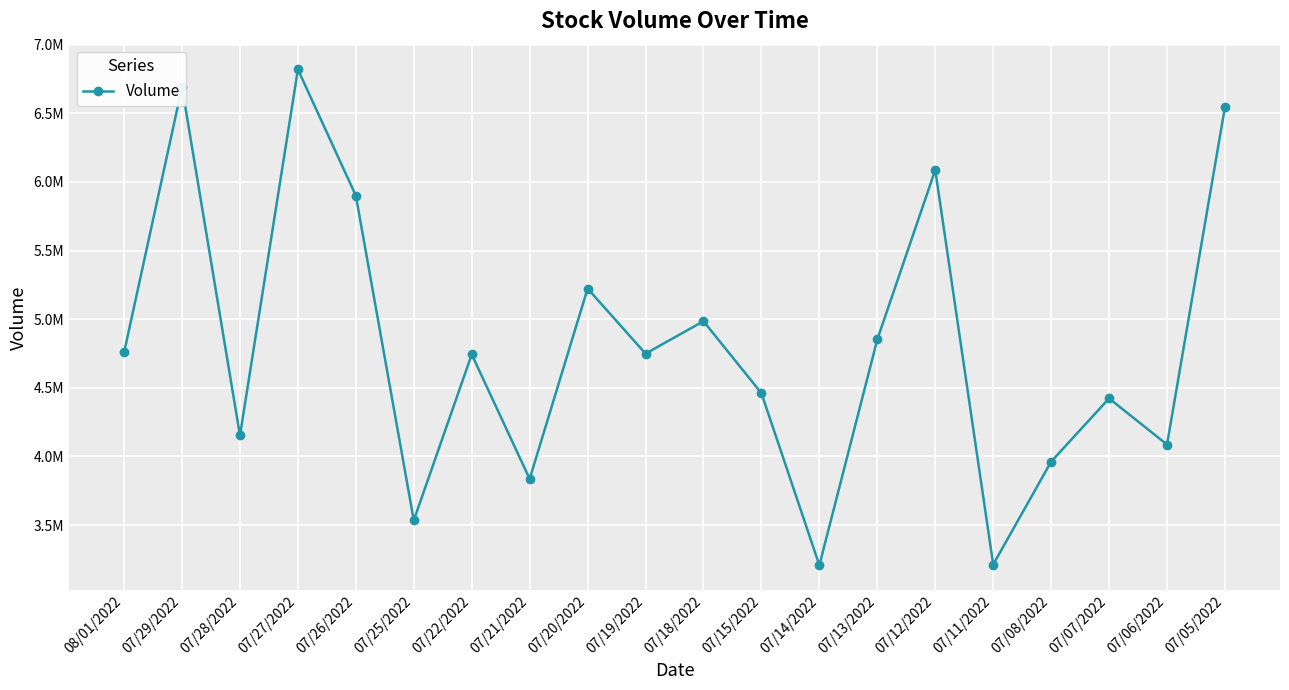

At which category does the chart reach its minimum across all series?

07/14/2022